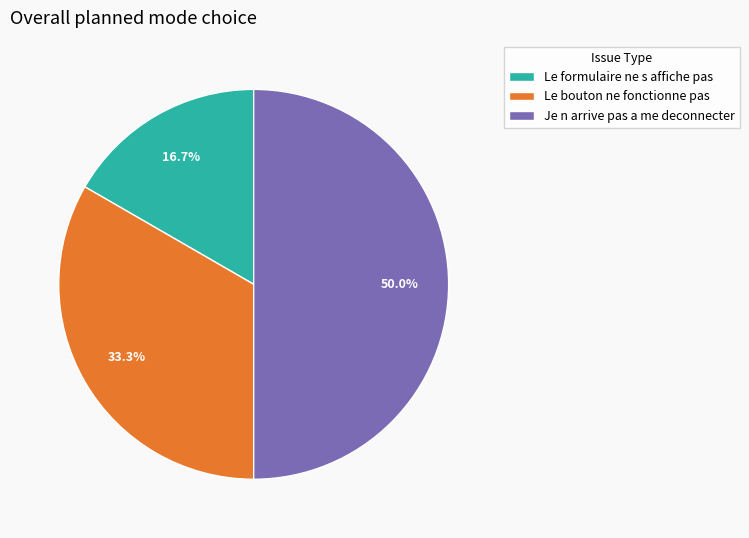

How much of the chart is everything except Le formulaire ne s affiche pas?

83.3%